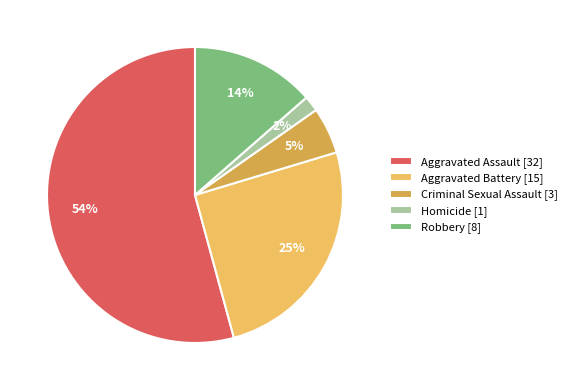

Which has a higher value, Homicide or Robbery?

Robbery